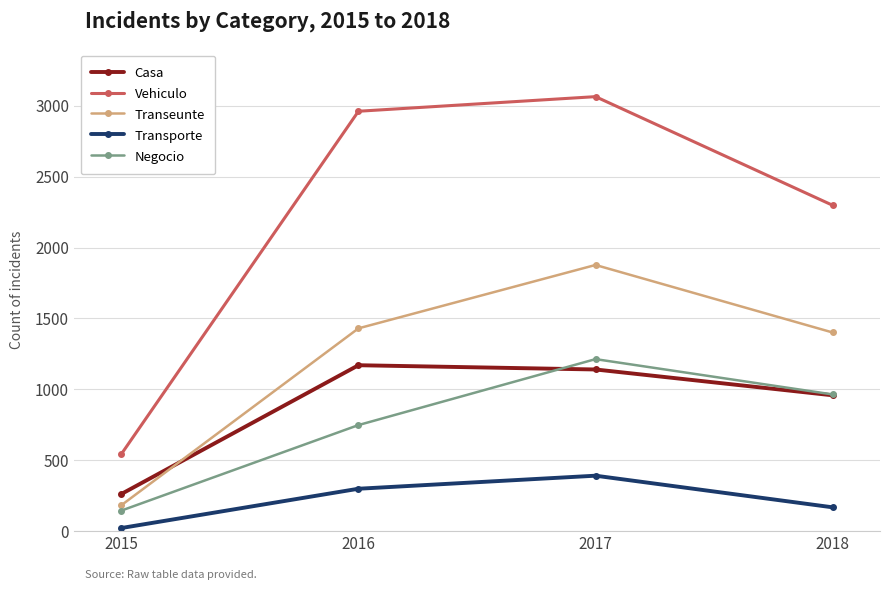

Reading left to right, what are all the values shown in this chart?

Casa: 262	1170	1140	958
Vehiculo: 544	2961	3064	2298
Transeunte: 183	1430	1877	1401
Transporte: 22	299	391	168
Negocio: 145	748	1213	964